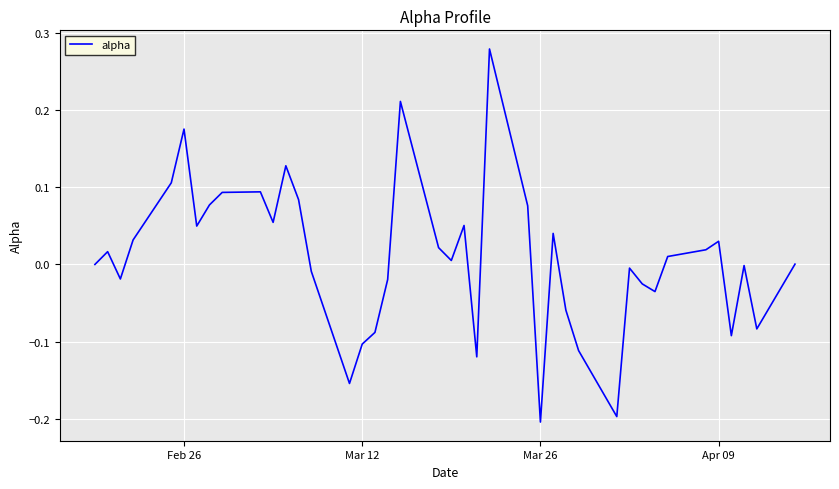

Is it true that the value at Mar 26 is -0.2?

True